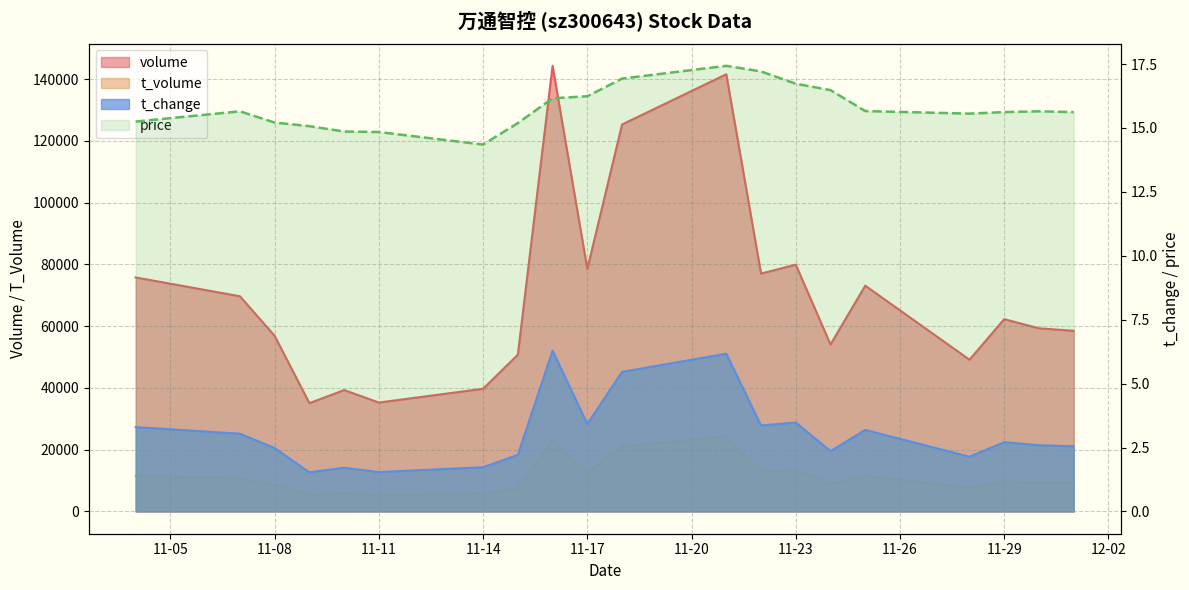

How many data points in t_volume are less than 9712?

10